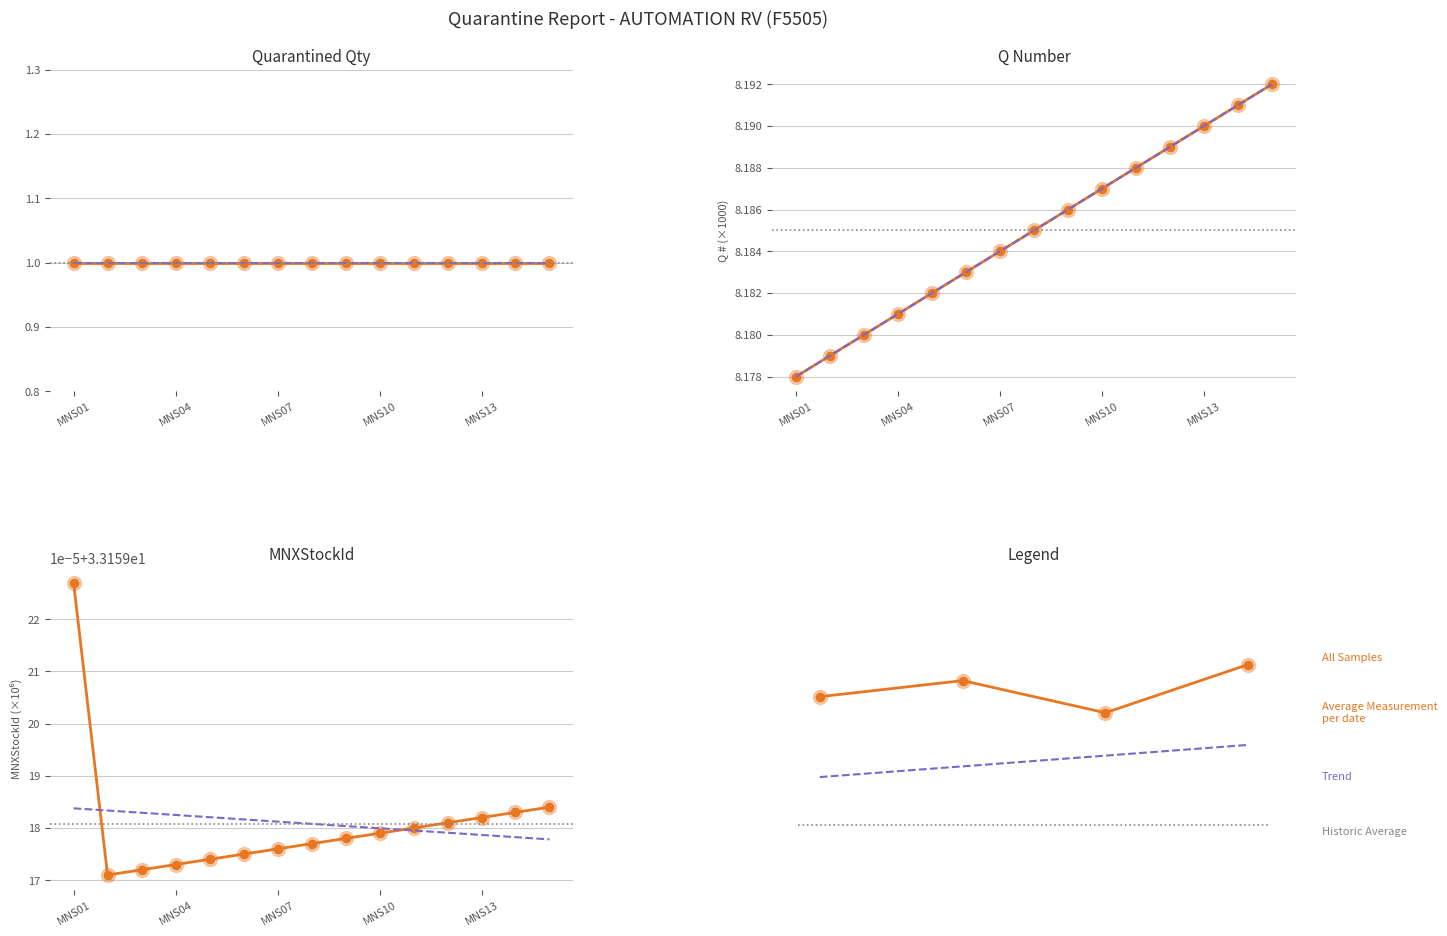

At which category is the sum across all series the highest?

MNS15